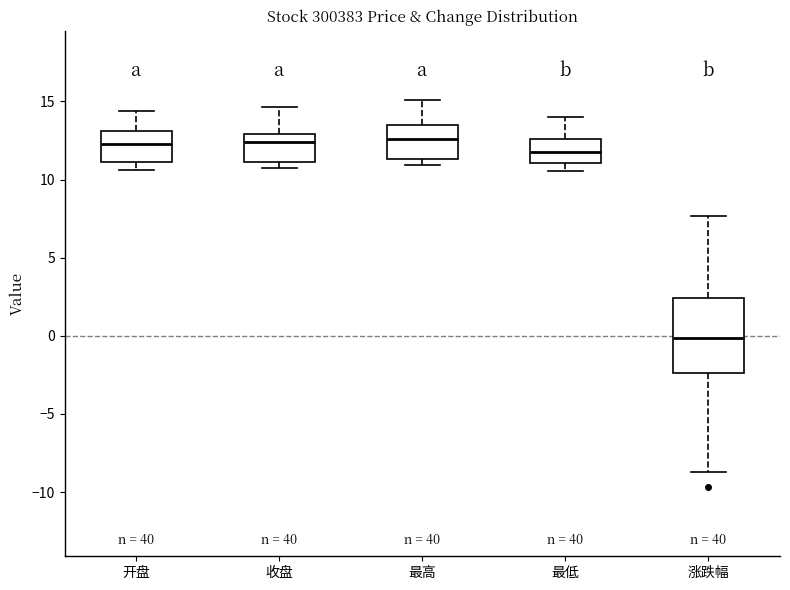

Comparing the boxes themselves (not the whiskers), which one is the tallest?

涨跌幅